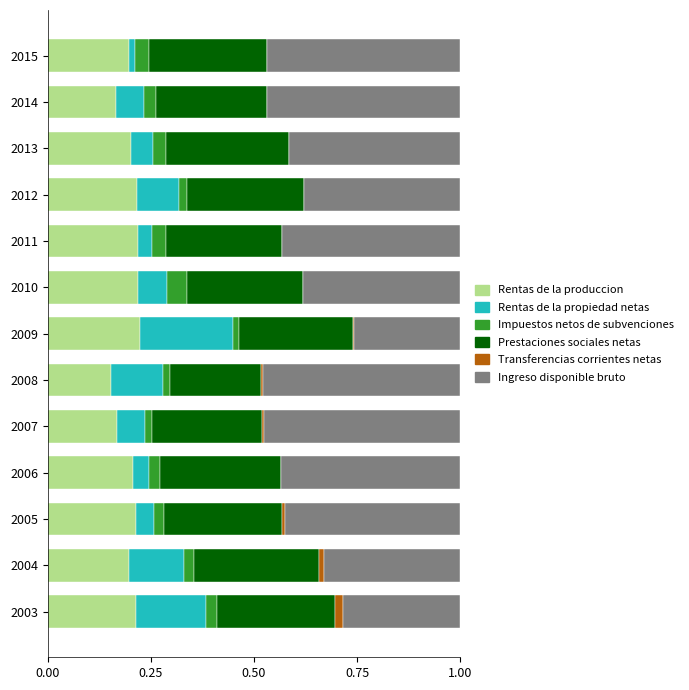

What are all the series names shown in the legend?

Rentas de la produccion, Rentas de la propiedad netas, Impuestos netos de subvenciones, Prestaciones sociales netas, Transferencias corrientes netas, Ingreso disponible bruto